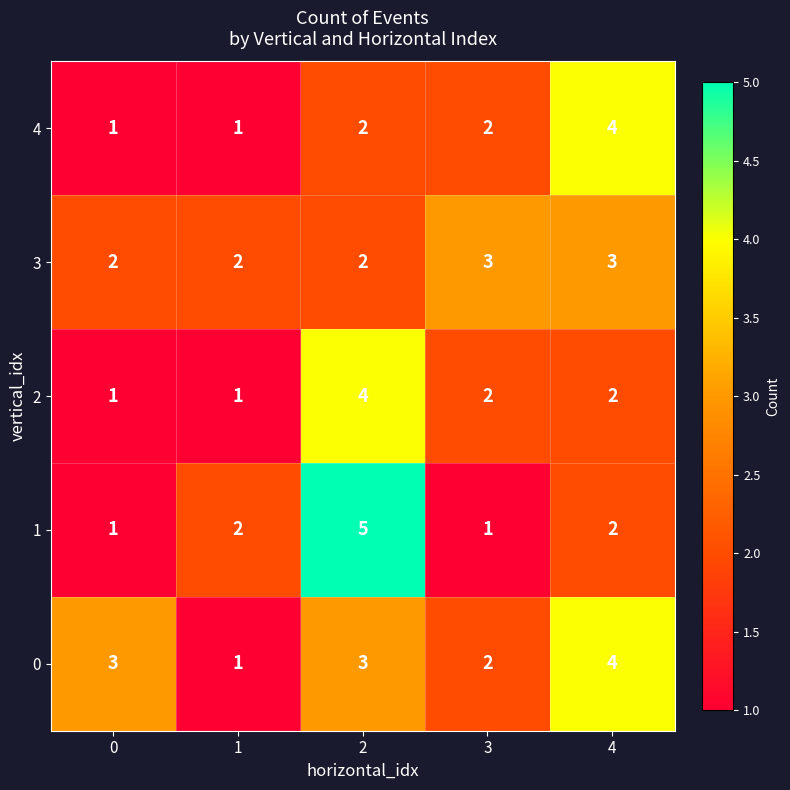

What is the maximum value shown in the chart?

5